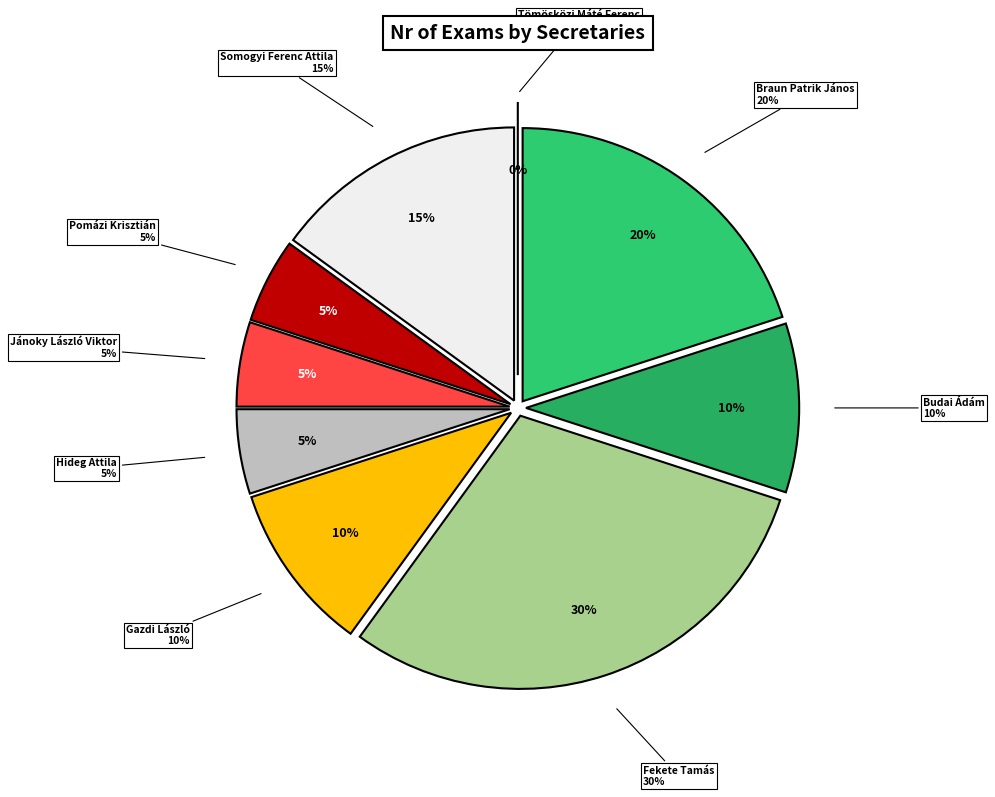

What is the total percentage of Hideg Attila and Budai Ádám?

15.0%